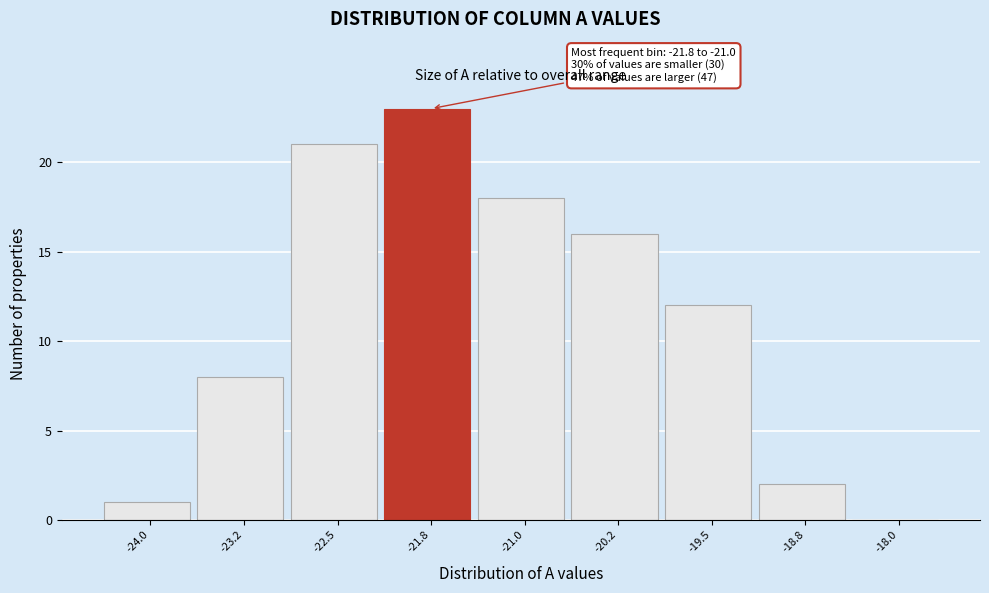

Reading left to right, what are all the values shown in this chart?

-24.0=1	-23.2=8	-22.5=21	-21.8=23	-21.0=18	-20.2=16	-19.5=12	-18.8=2	-18.0=0